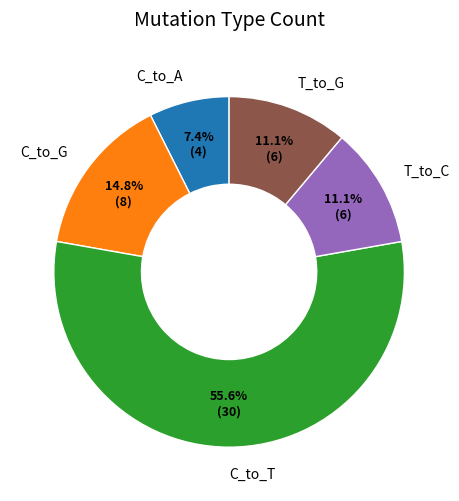

Between T_to_G and C_to_T, which is larger?

C_to_T